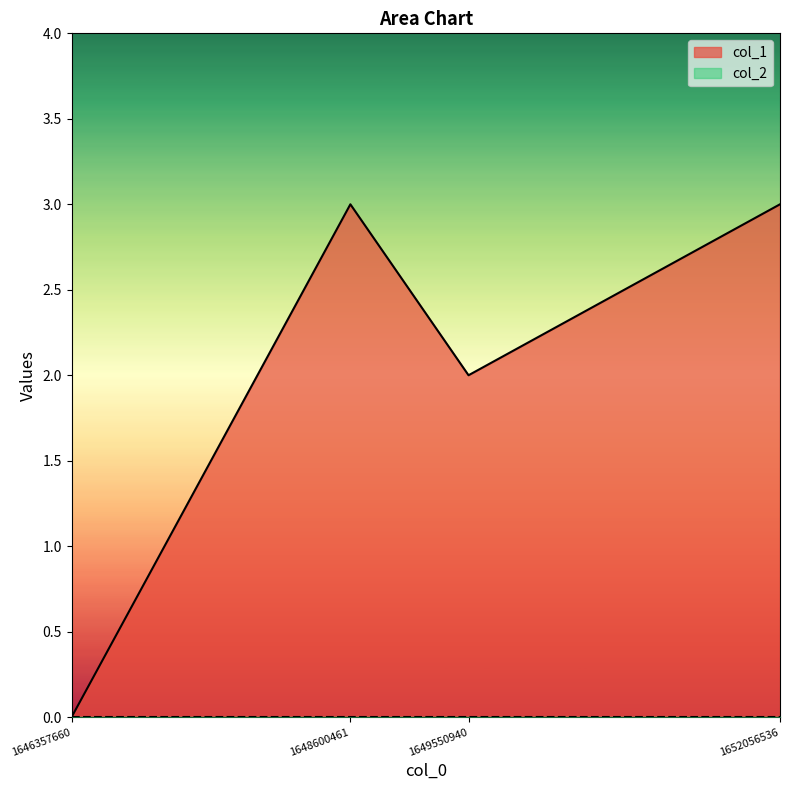

Reading left to right, extract all data points from this chart.

0	3	2	3